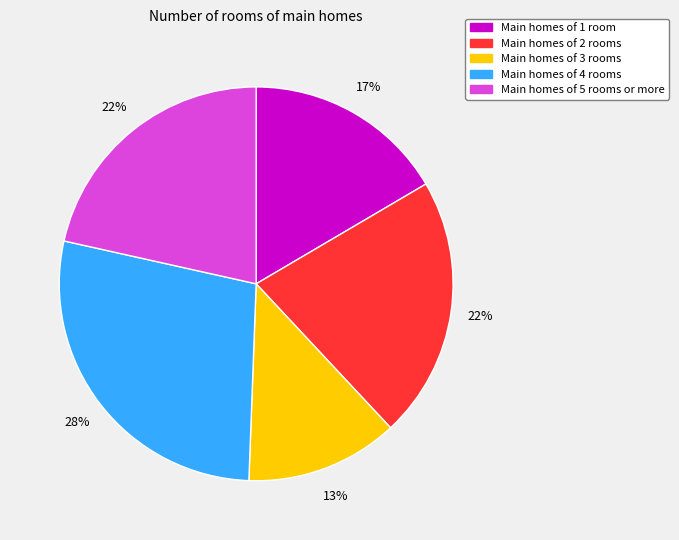

Is there any slice that represents more than half of the pie?

No